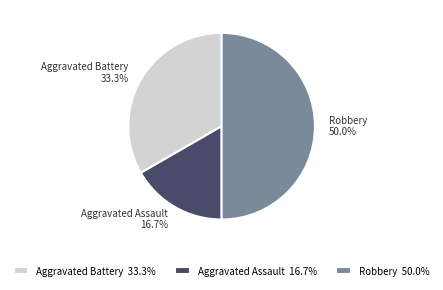

What percentage is NOT represented by Aggravated Battery?

66.7%